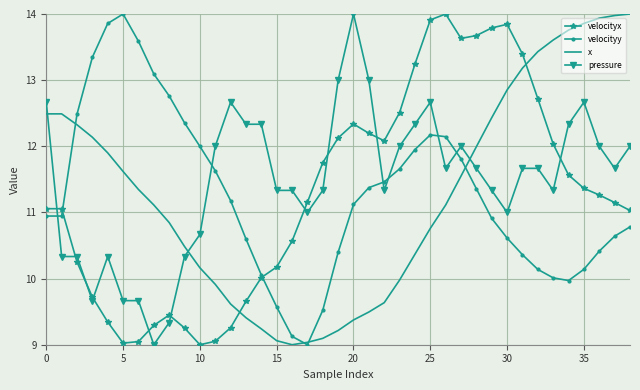

What is the sum of all velocityy values?

439.5